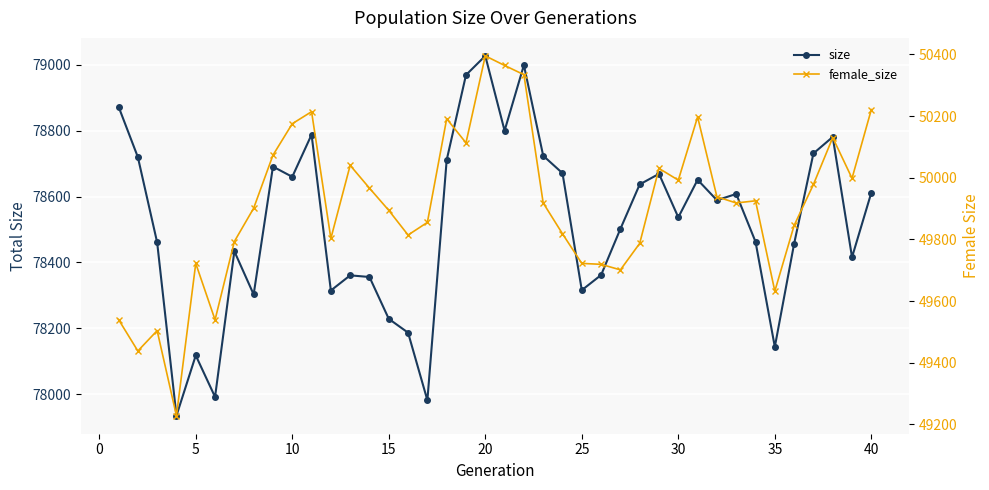

Which series has the largest total across all categories?

size